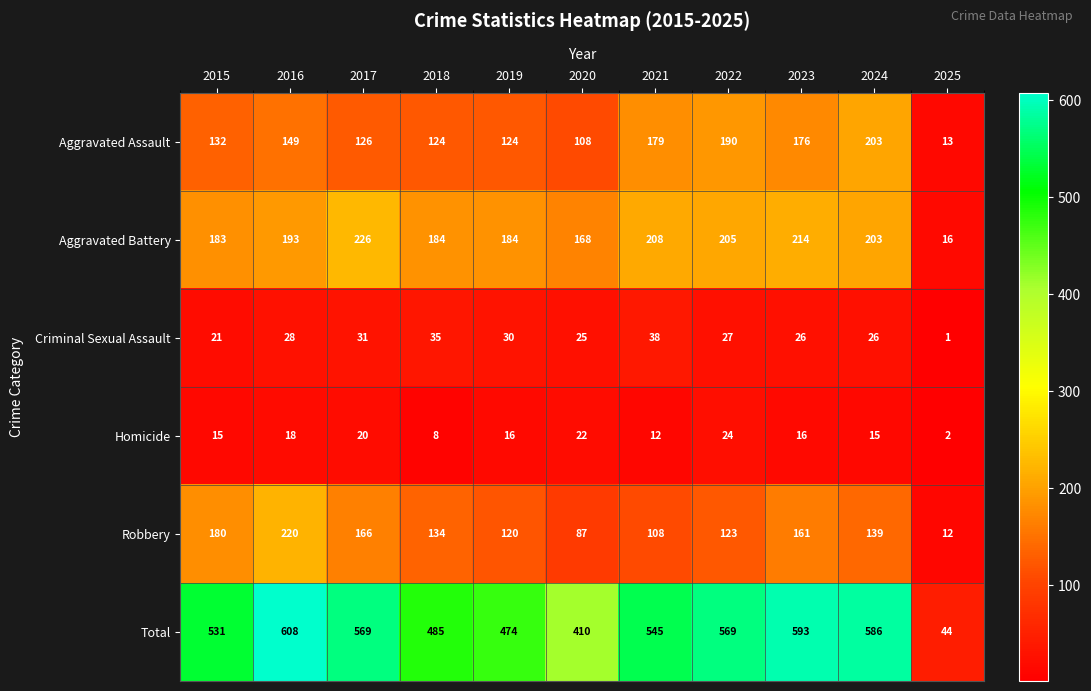

What is the sum of all Criminal Sexual Assault values?

288